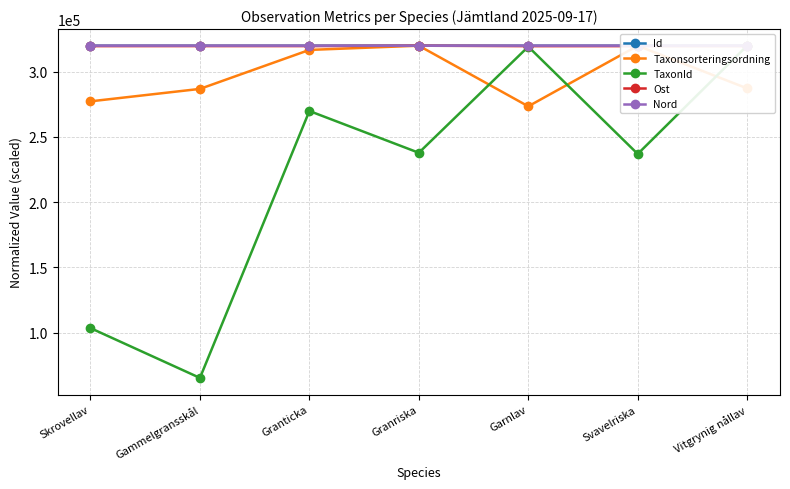

The Taxonsorteringsordning series shows 90755.2 at Skrovellav. True or false?

False